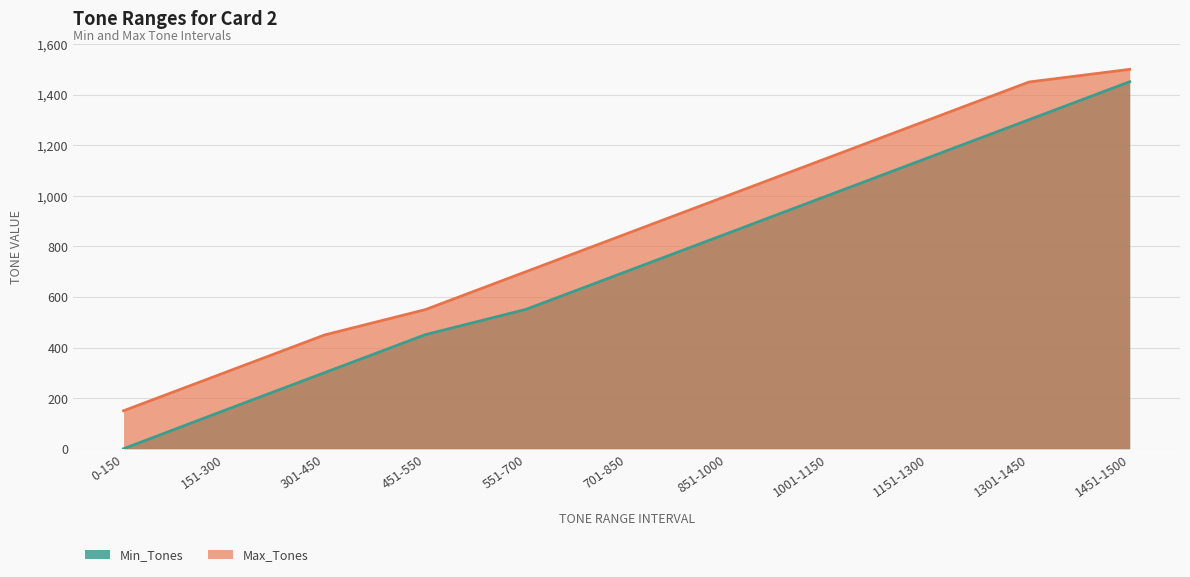

What is the value of the Max_Tones point at the 4th from the left?

550